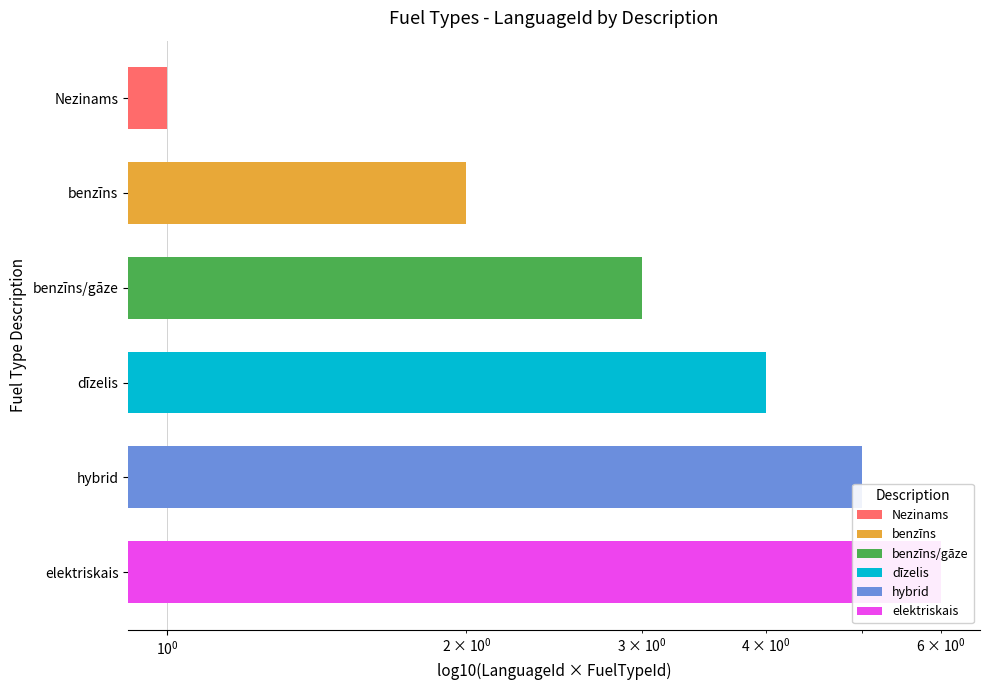

Is it true that the value at benzīns/gāze is 5?

False